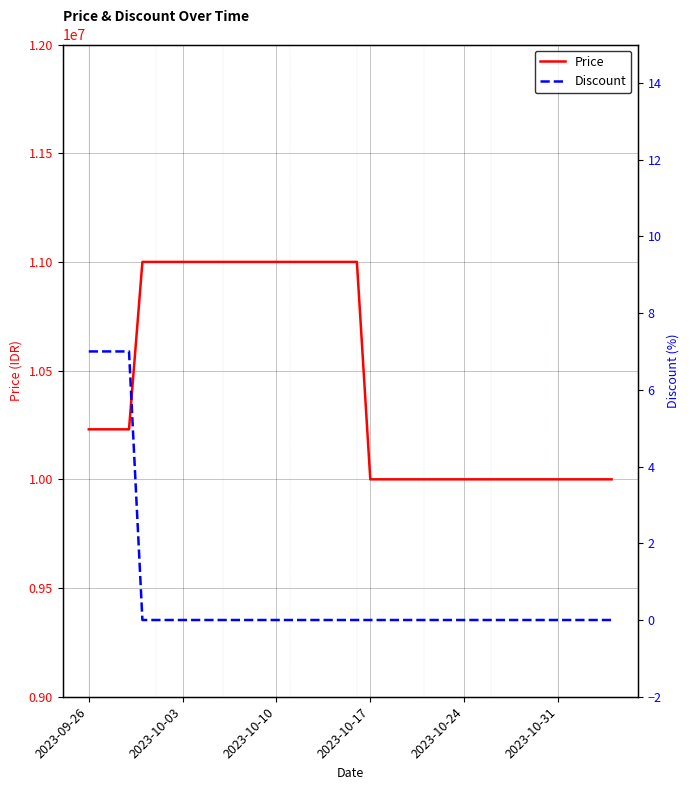

What is the lowest value of the Price series?

10000000